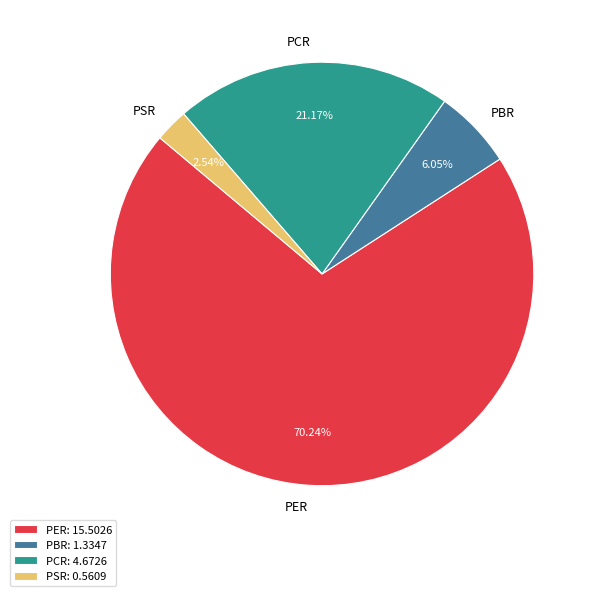

Which category accounts for the majority?

PER